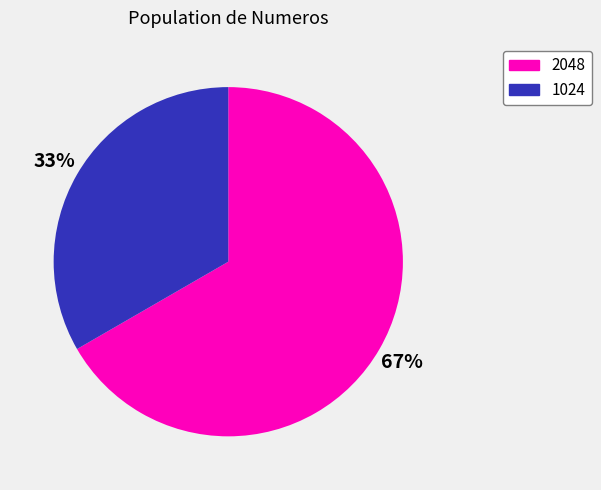

Count the number of slices in the pie.

2